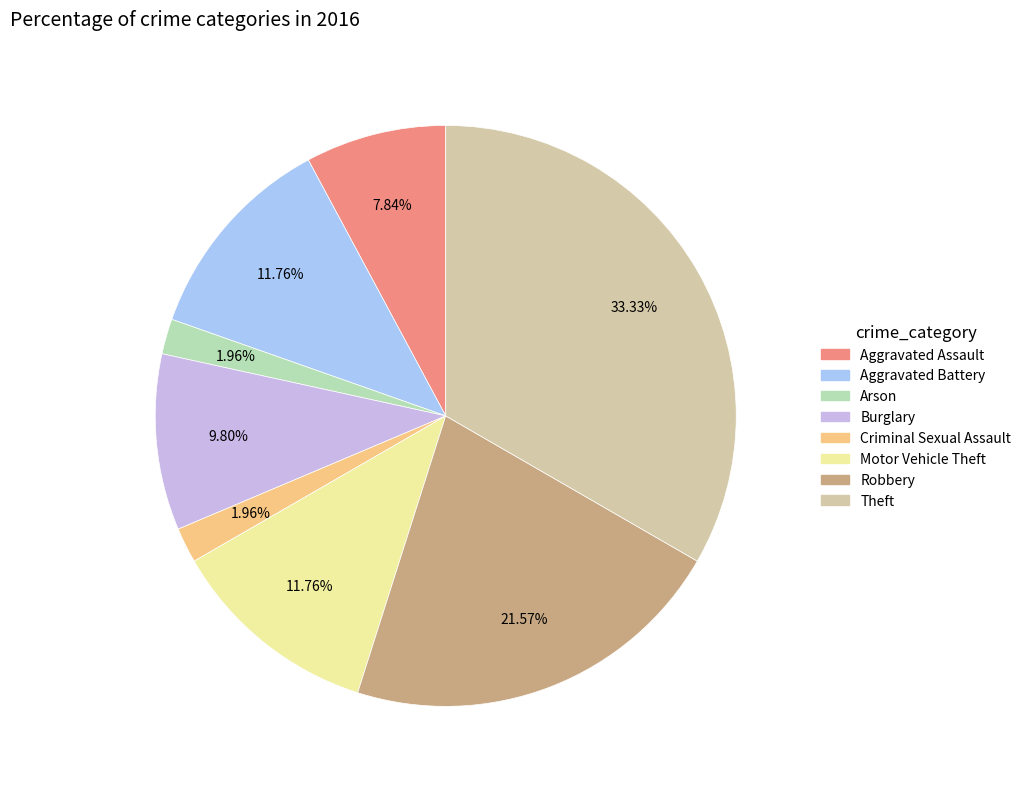

Does Aggravated Assault account for over 50% of the chart?

No